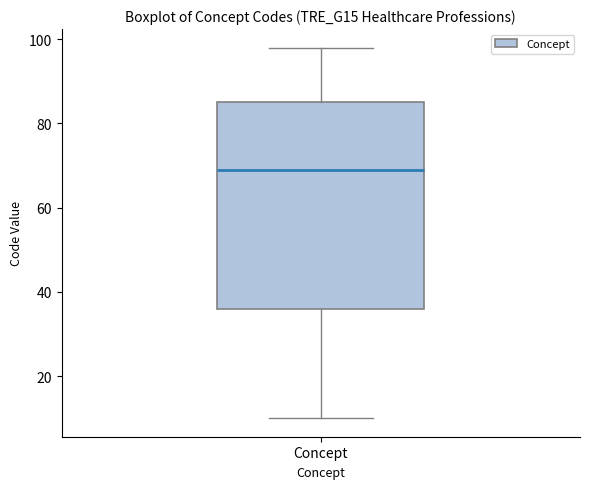

Transcribe this box plot: give where the median line is, the range the box spans, and where the two whiskers end, as read against the y-axis. The values are not printed on the chart, so give them approximately, as read against the axis.

median 70, box 36 to 86, whiskers 10 to 98